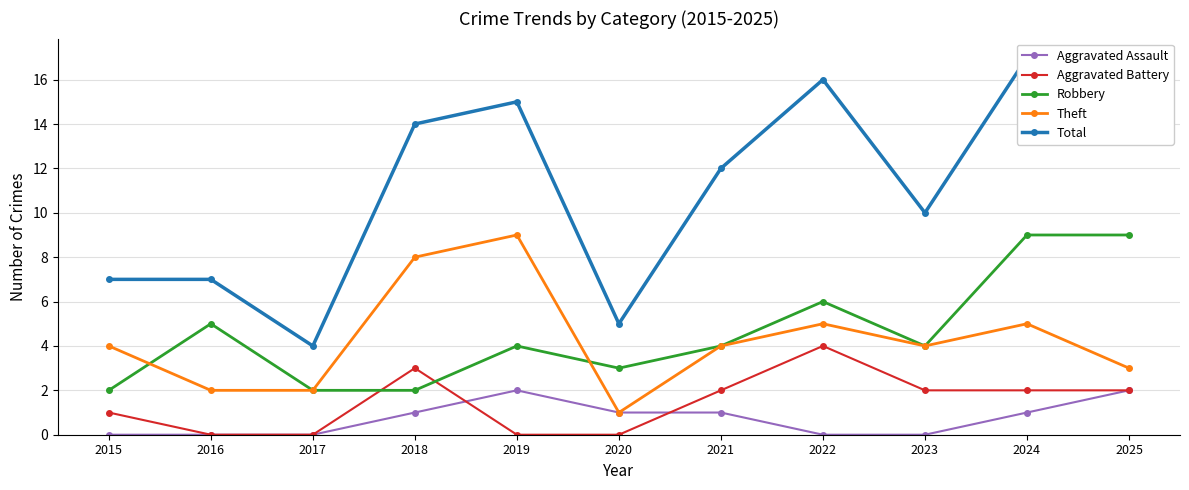

How many interior local peaks does the Theft series have?

3